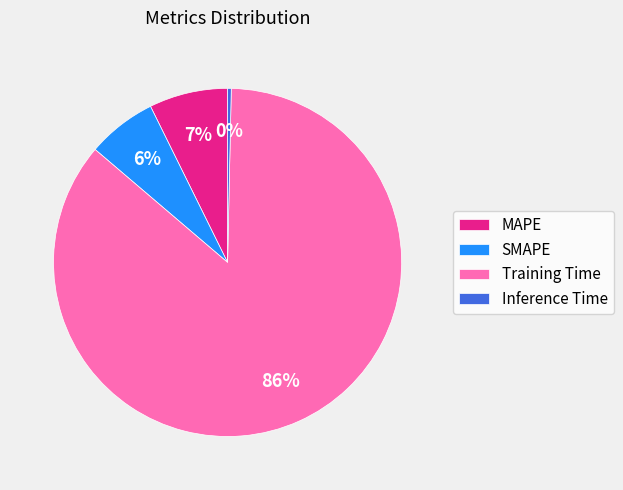

Rank the categories by value from lowest to highest.

Inference Time, SMAPE, MAPE, Training Time